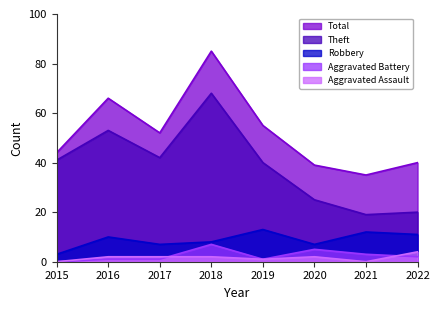

What is the minimum value for Robbery?

3